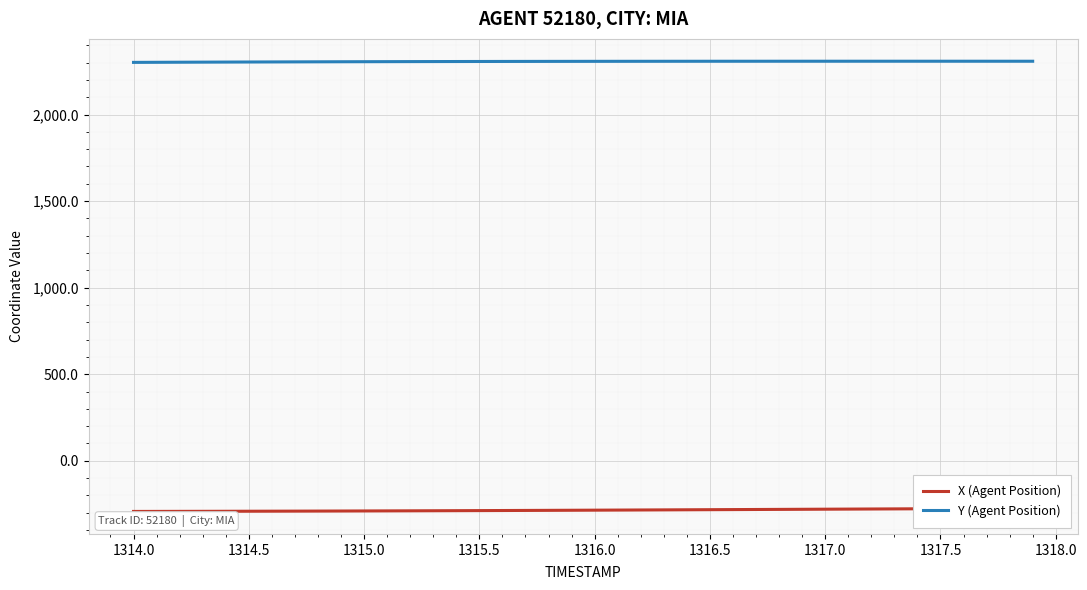

What is the maximum value for Y (Agent Position)?

2308.2